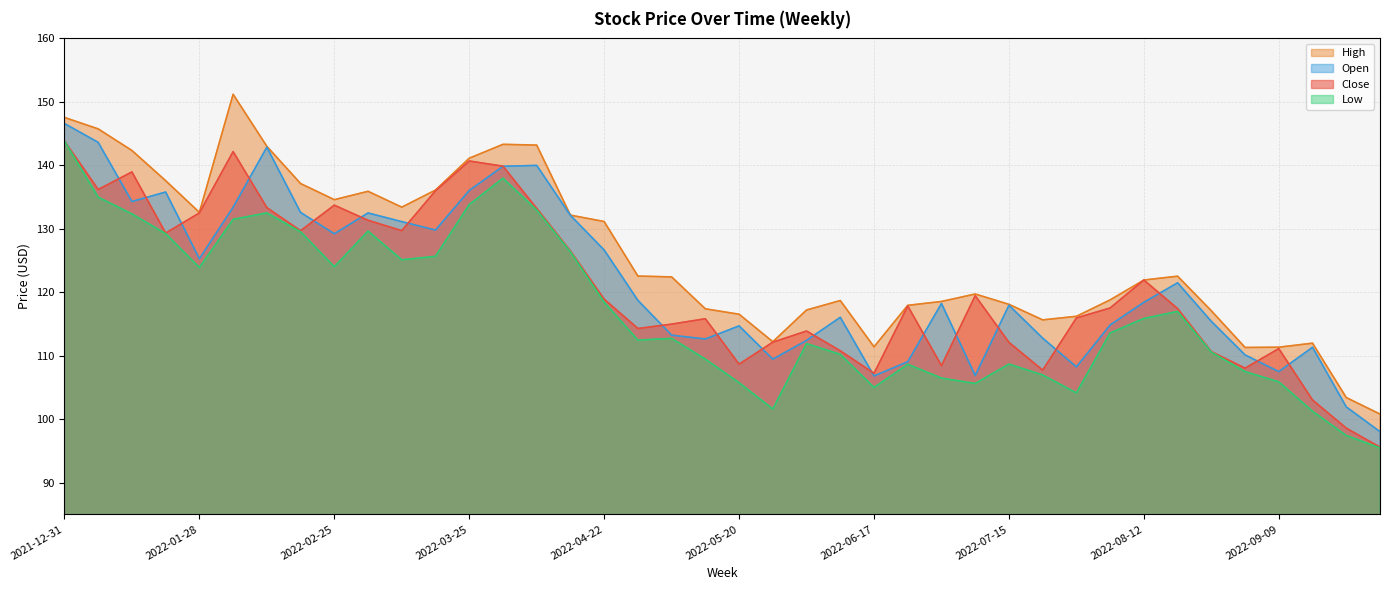

List the series in order of their peak value, highest first.

High, Open, Close, Low